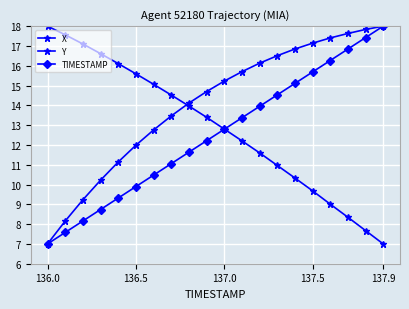

How many data points in TIMESTAMP are less than 12?

9